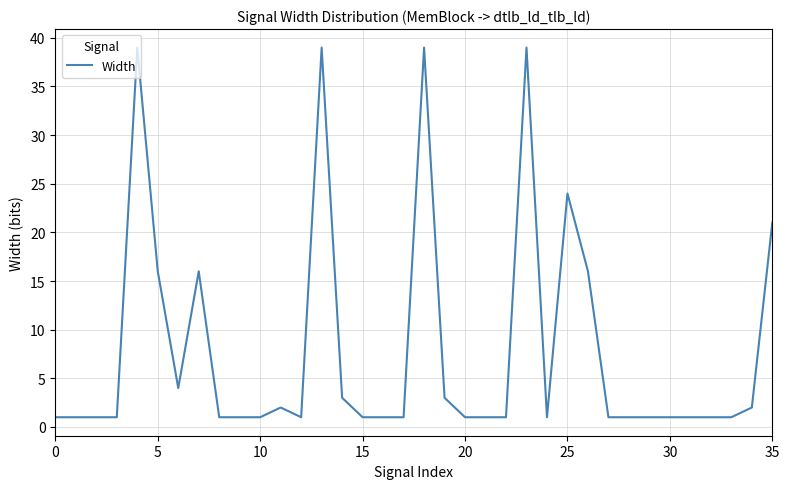

What is the greatest value displayed?

39